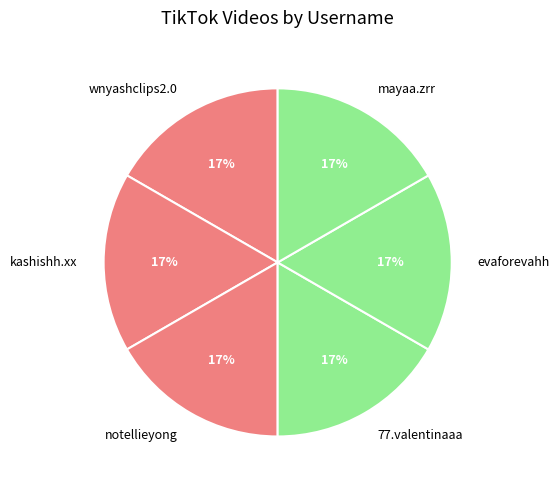

The mayaa.zrr slice represents 31% of the pie. True or false?

False